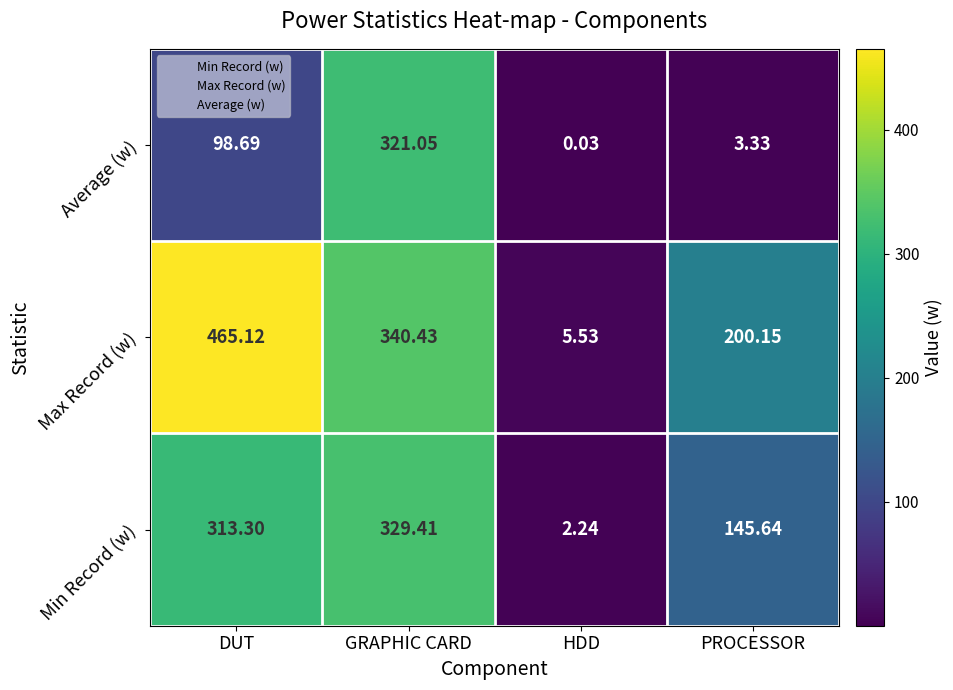

Between DUT and PROCESSOR, which series saw the biggest shift?

Max Record (w)